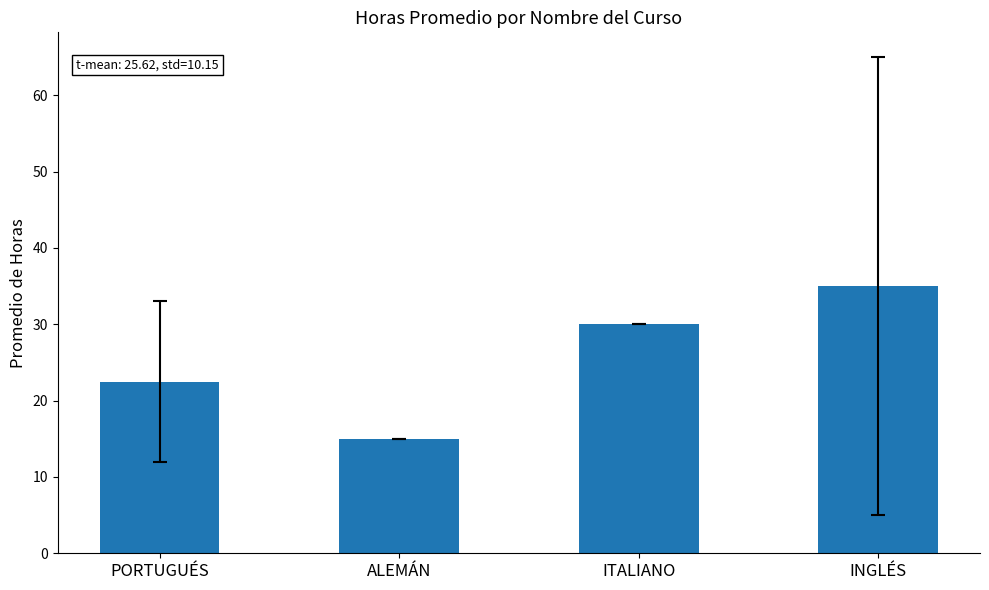

Rank the categories by value from highest to lowest.

INGLÉS, ITALIANO, PORTUGUÉS, ALEMÁN